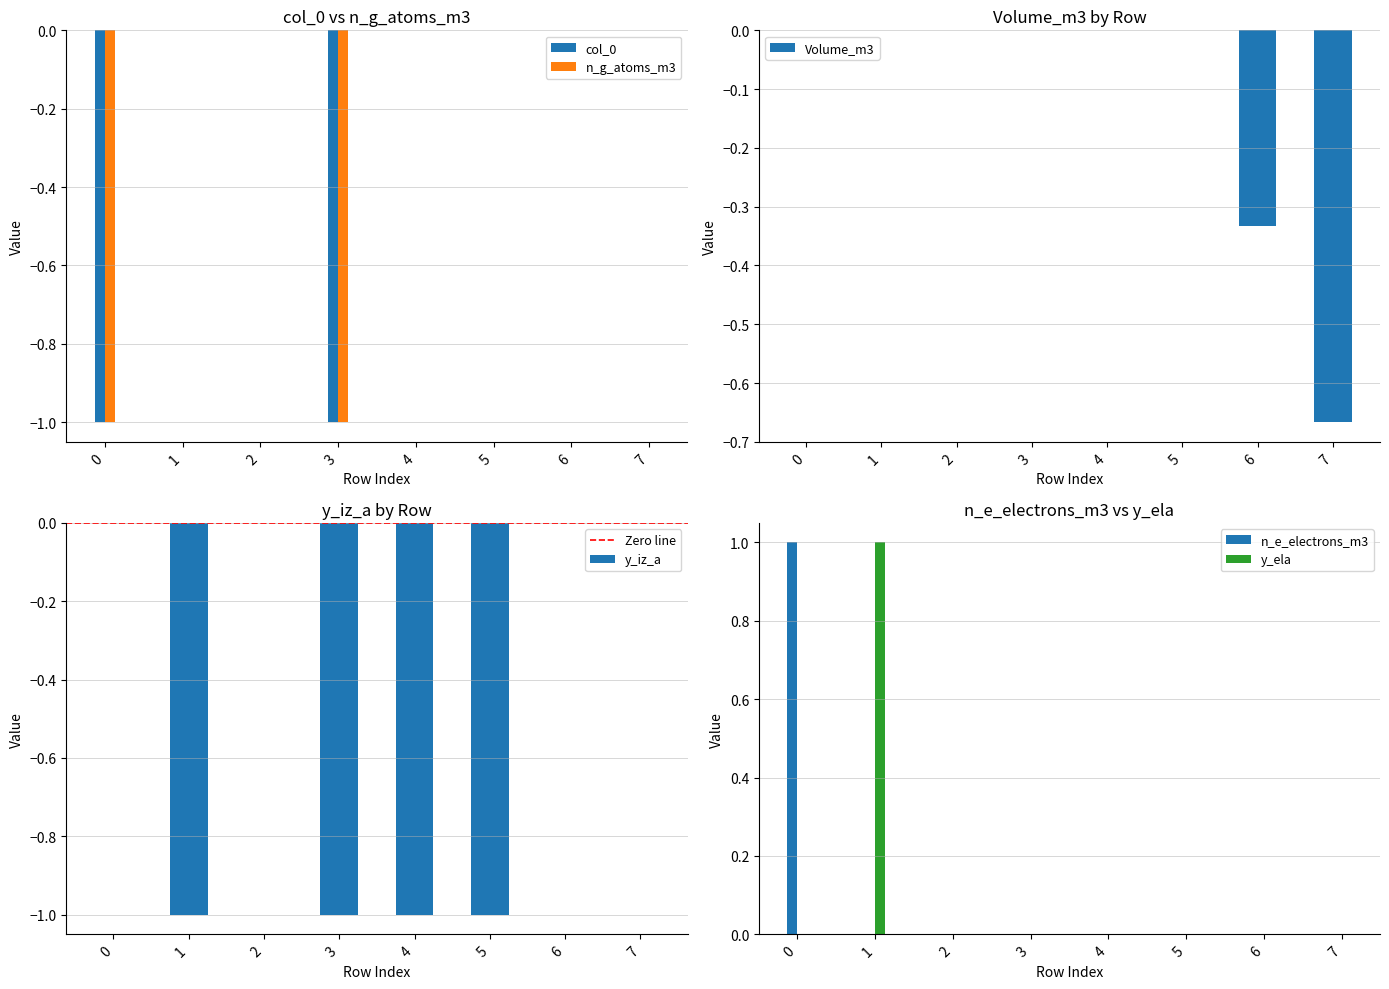

Reading right to left, what are all the values shown in this chart?

col_0: 0.0	0.0	0.0	0.0	-1.0	0.0	0.0	-1.0
Volume_m3: -0.7	-0.3	0.0	0.0	0.0	0.0	0.0	0.0
n_g_atoms_m3: 0.0	0.0	0.0	0.0	-1.0	0.0	0.0	-1.0
y_iz_a: 0.0	0.0	-1.0	-1.0	-1.0	0.0	-1.0	0.0
n_e_electrons_m3: 0.0	0.0	0.0	0.0	0.0	0.0	0.0	1.0
y_ela: 0.0	0.0	0.0	0.0	0.0	0.0	1.0	0.0